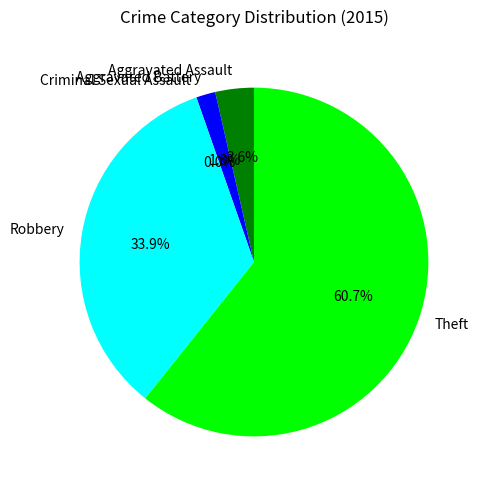

To the nearest percent, what is the difference between the largest and smallest slice percentages?

61%